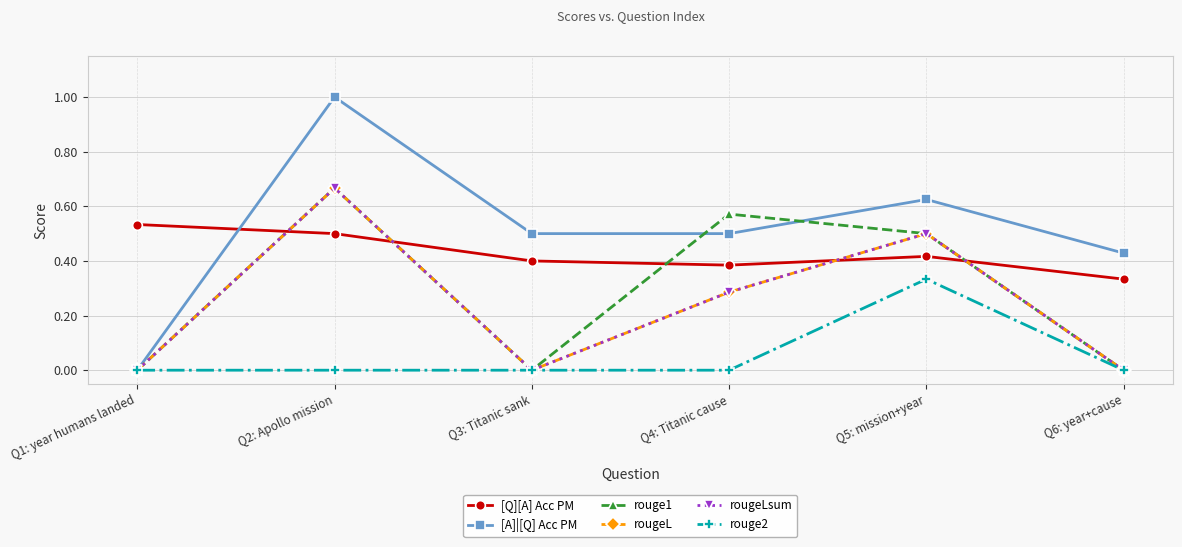

Reading left to right, what are all the values shown in this chart?

[Q][A] Acc PM: 0.5	0.5	0.4	0.4	0.4	0.3
[A]|[Q] Acc PM: 0.0	1.0	0.5	0.5	0.6	0.4
rouge1: 0.0	0.7	0.0	0.6	0.5	0.0
rougeL: 0.0	0.7	0.0	0.3	0.5	0.0
rougeLsum: 0.0	0.7	0.0	0.3	0.5	0.0
rouge2: 0.0	0.0	0.0	0.0	0.3	0.0